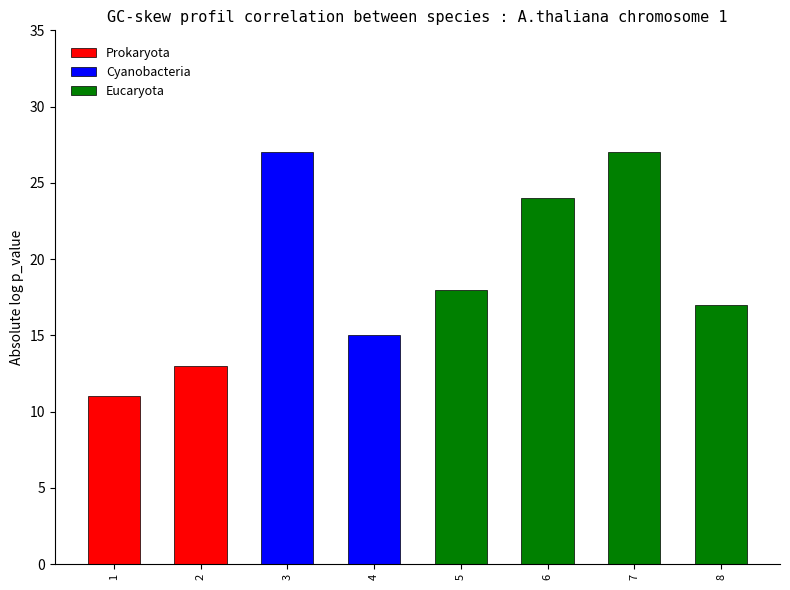

List the labels in order of value, smallest first.

1, 2, 4, 8, 5, 6, 3, 7